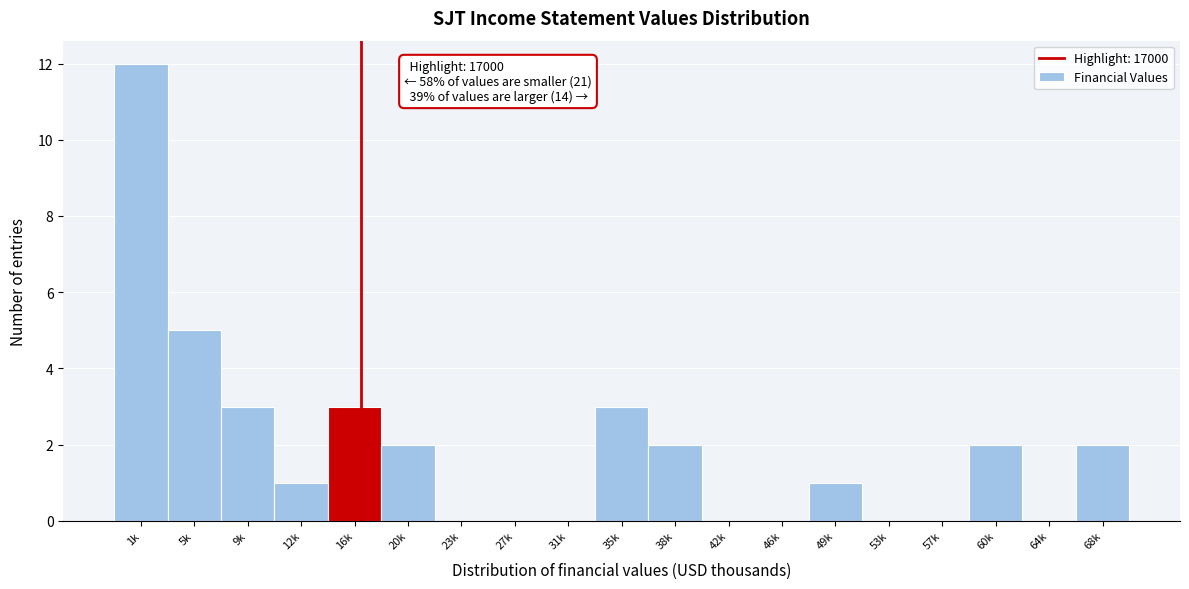

Reading left to right, what are all the values shown in this chart?

1k=12	5k=5	9k=3	12k=1	16k=3	20k=2	23k=0	27k=0	31k=0	35k=3	38k=2	42k=0	46k=0	49k=1	53k=0	57k=0	60k=2	64k=0	68k=2